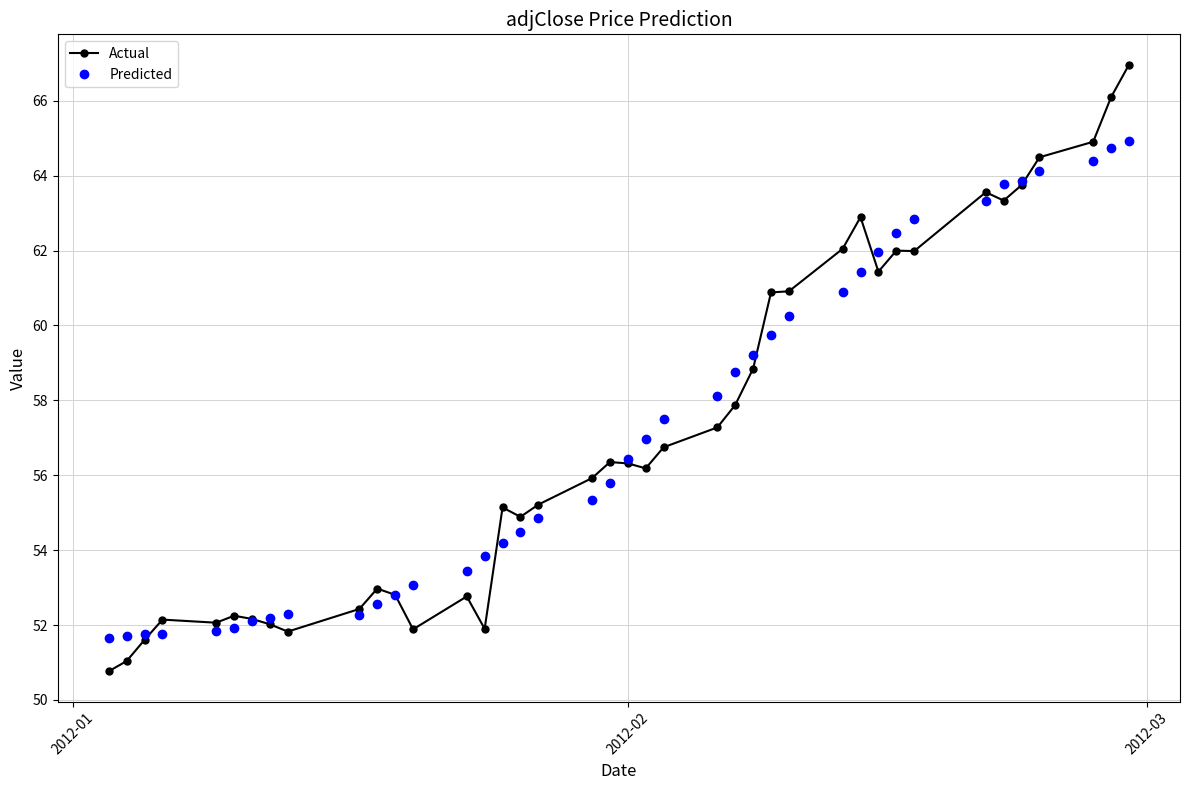

True or false: Actual has more than 1 interior local peaks.

True